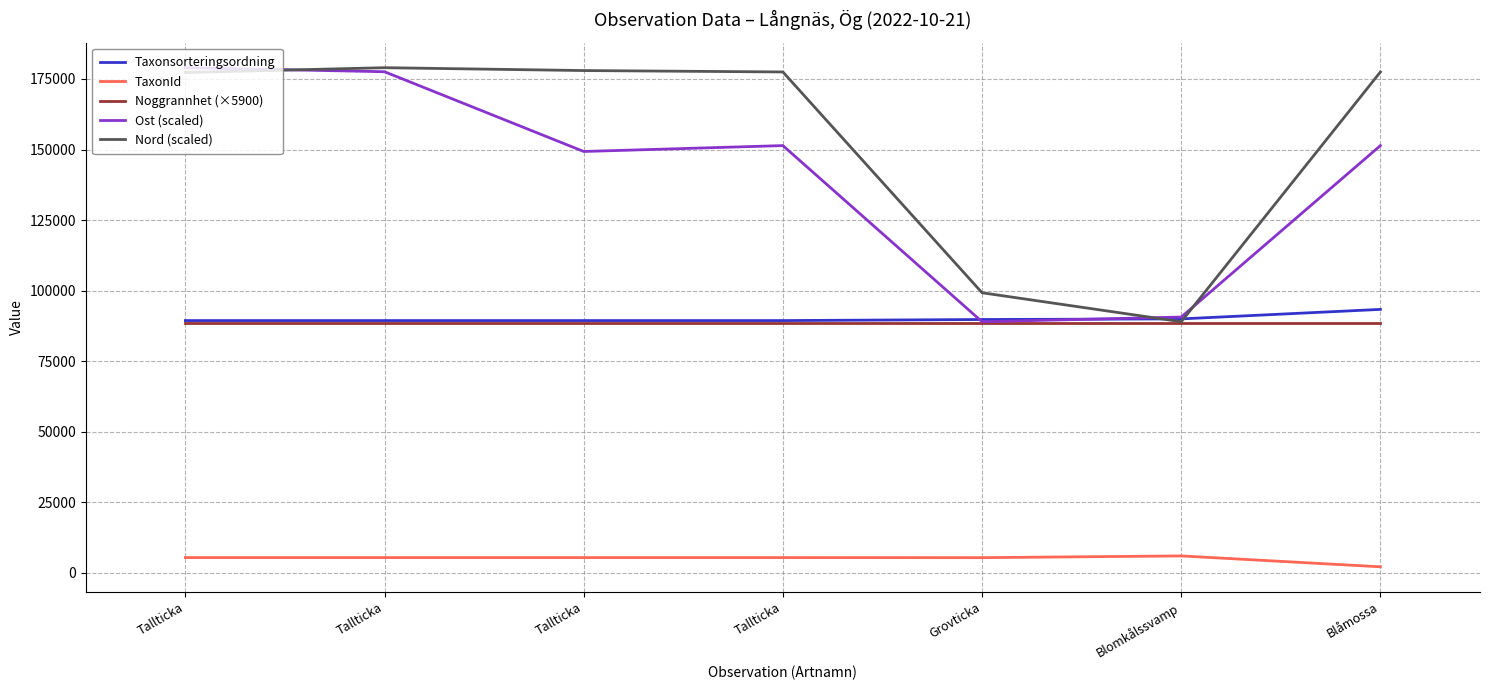

What is the label of the 4th point from the left?

Tallticka